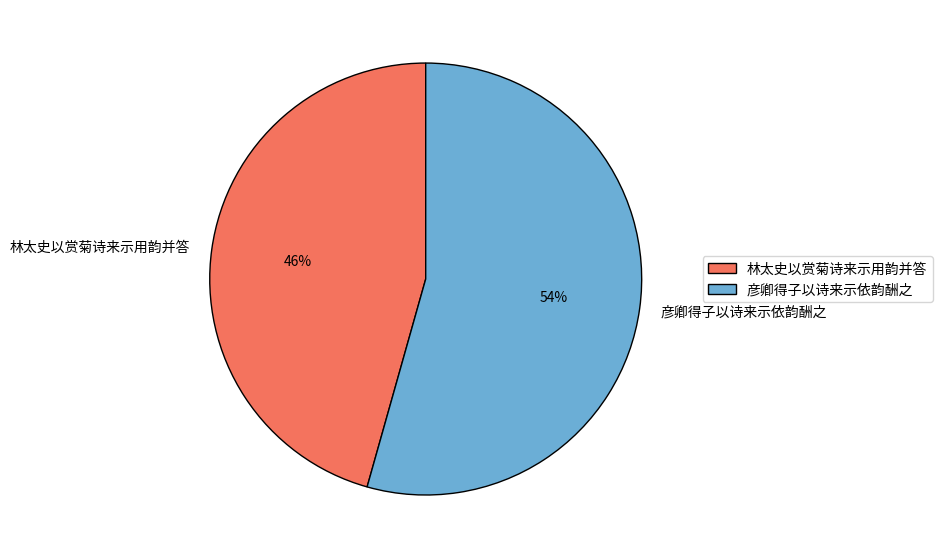

The 彦卿得子以诗来示依韵酬之 slice represents 49% of the pie. True or false?

False